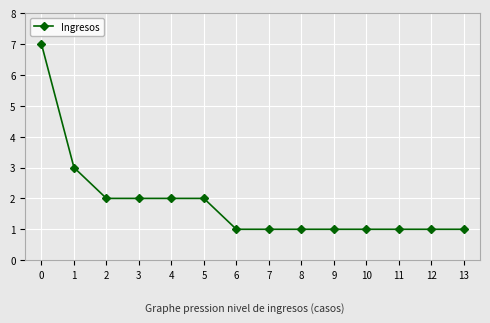

What is the average value?

2